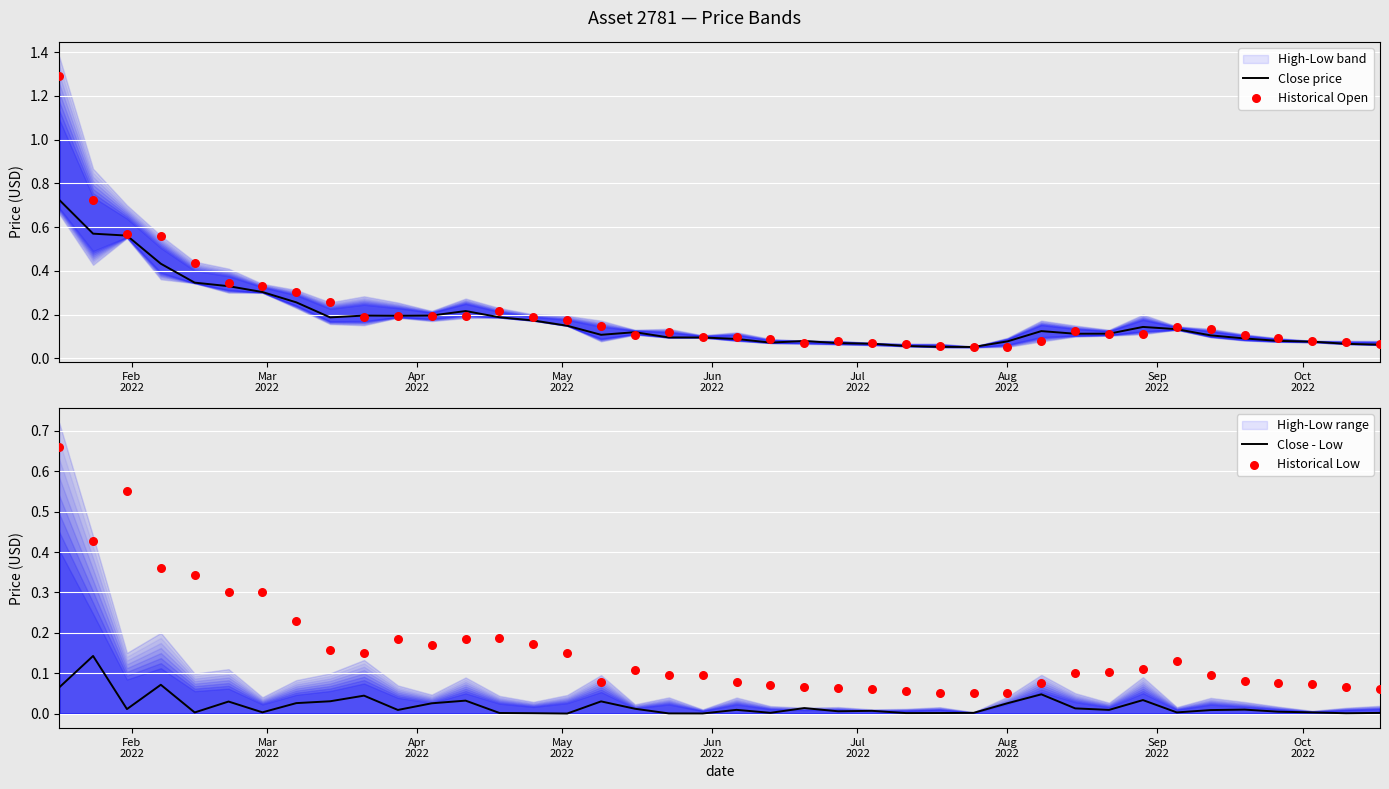

Which series reaches the maximum Y coordinate?

Historical Open